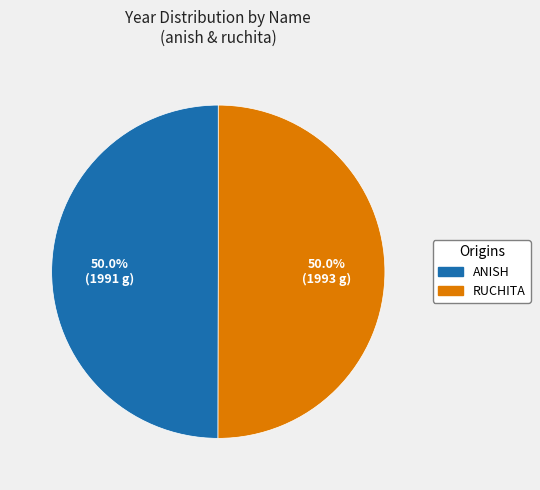

Approximately how many times larger is the value at ANISH compared to RUCHITA?

1.0